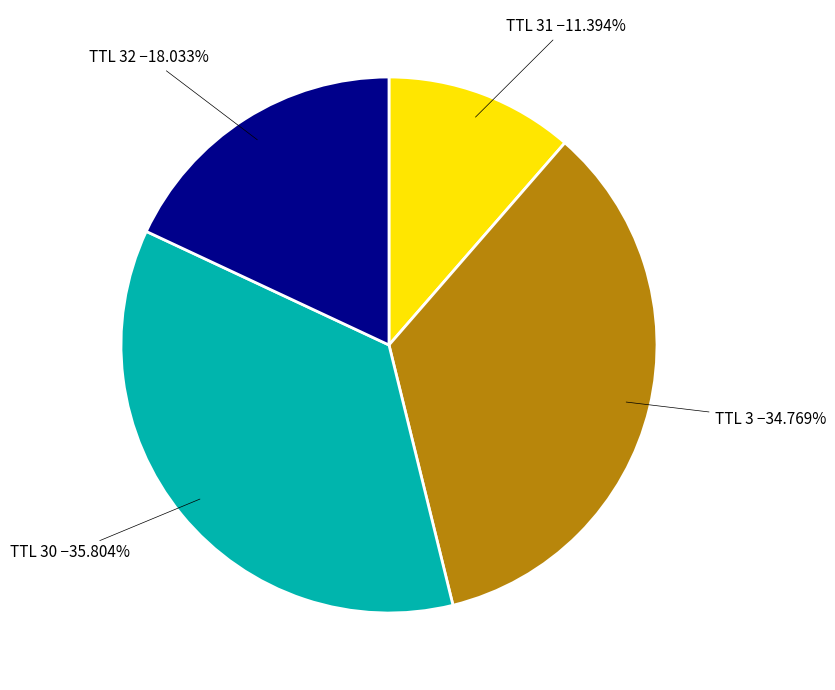

Is there a majority slice in this chart?

No